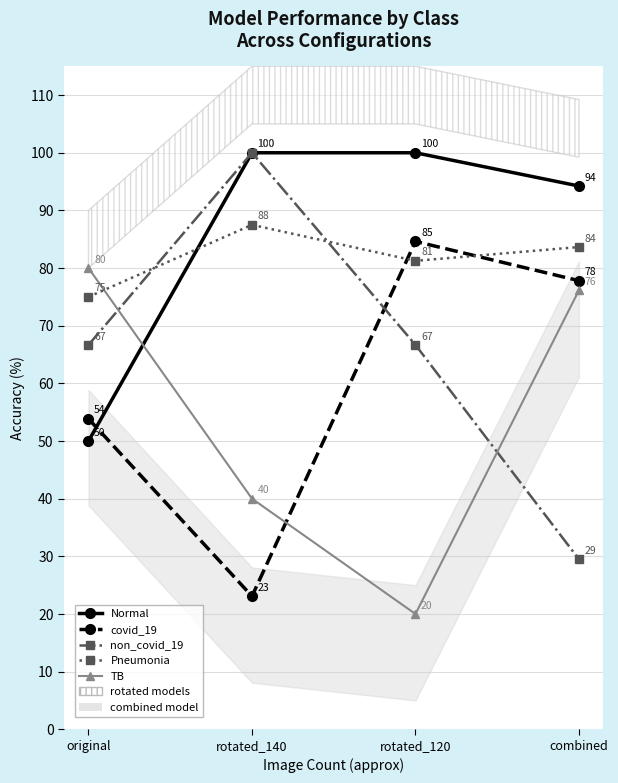

How many lines are shown in the chart?

5